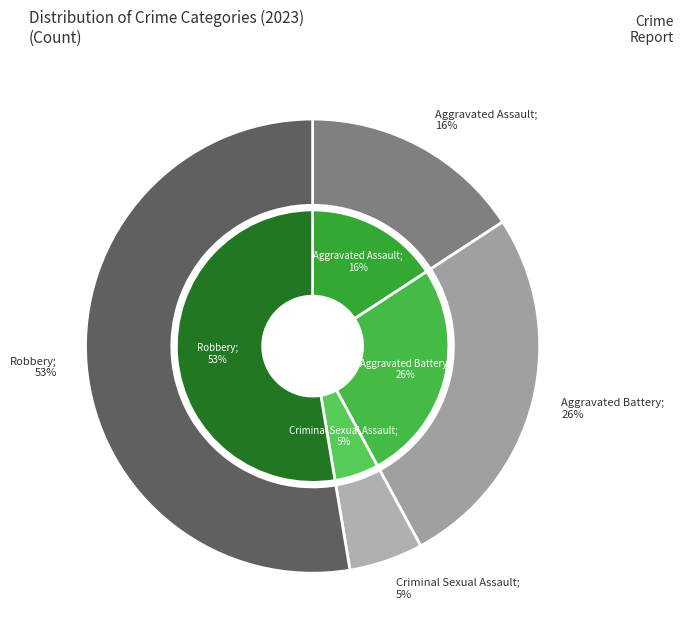

What is the smallest slice in the pie chart?

Criminal Sexual Assault